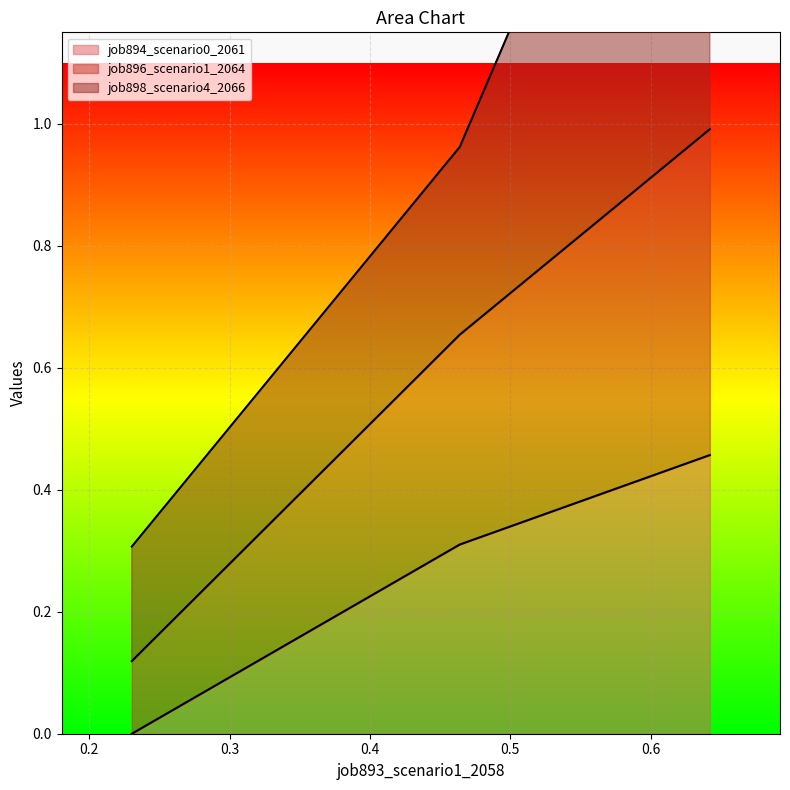

Read the job896_scenario1_2064 value at in27.

0.1